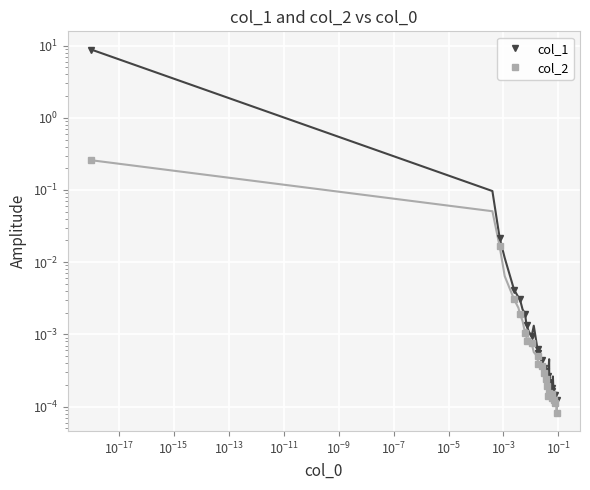

True or false: col_2 and col_1 intersect in this chart.

False